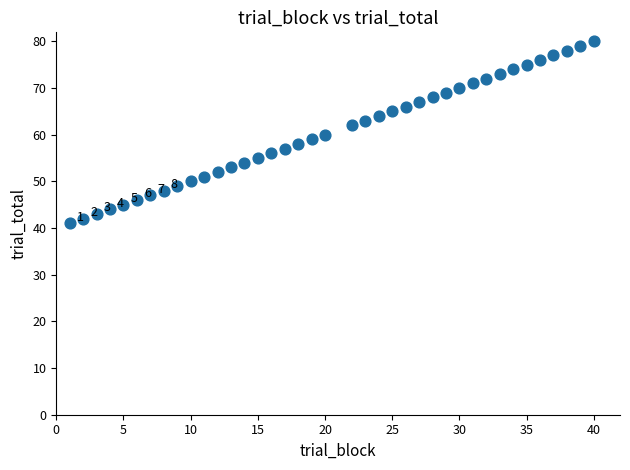

What is the range of Y values (max minus min)?

39